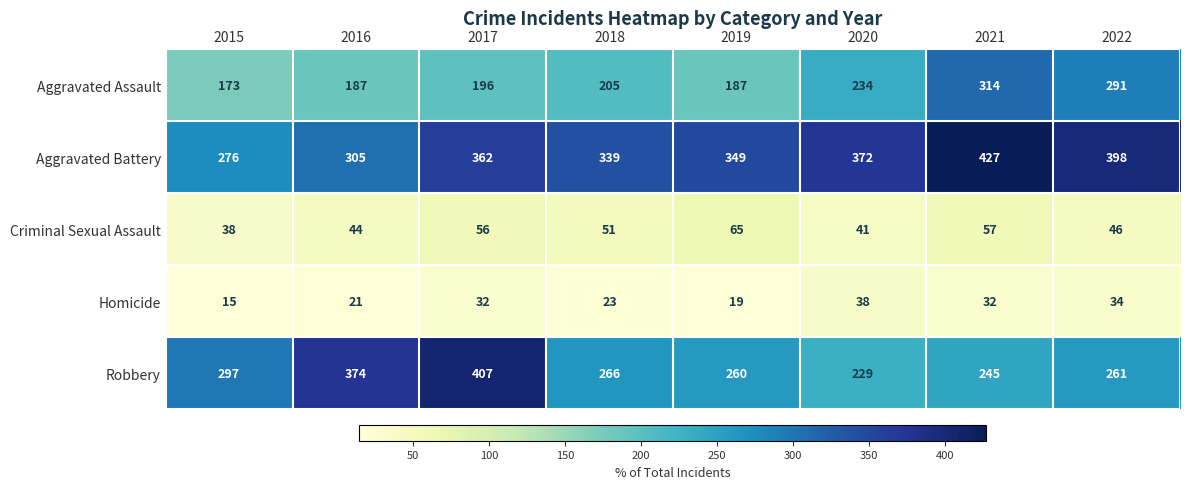

List the series in order of their peak value, lowest first.

Homicide, Criminal Sexual Assault, Aggravated Assault, Robbery, Aggravated Battery